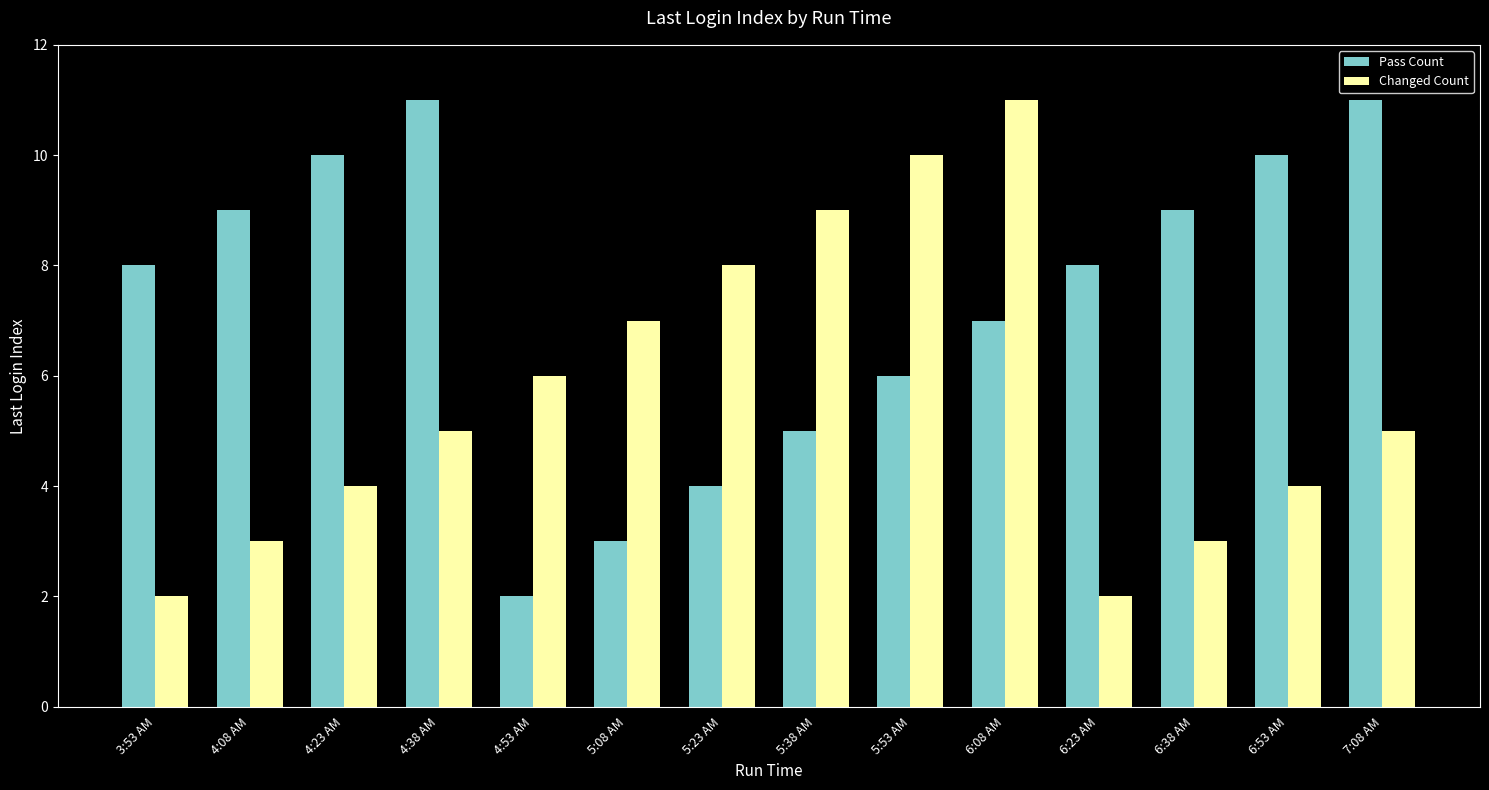

List the series in order of their overall mean, highest first.

Pass Count, Changed Count